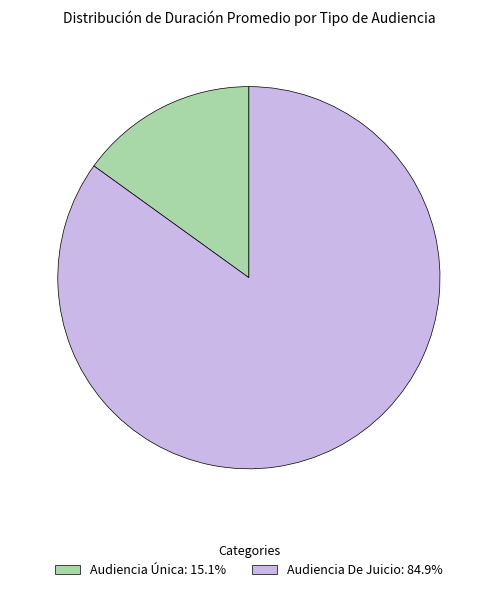

The Audiencia Única slice represents 15% of the pie. True or false?

True